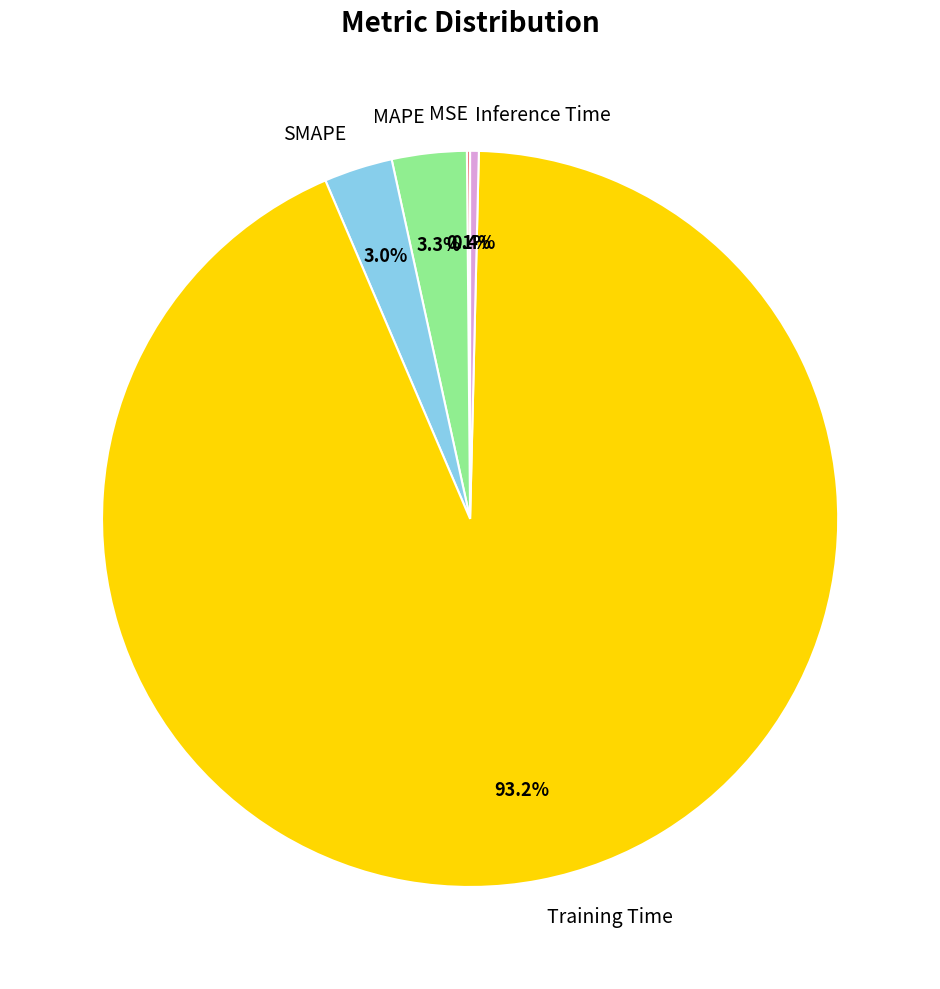

Which slice is the largest?

Training Time